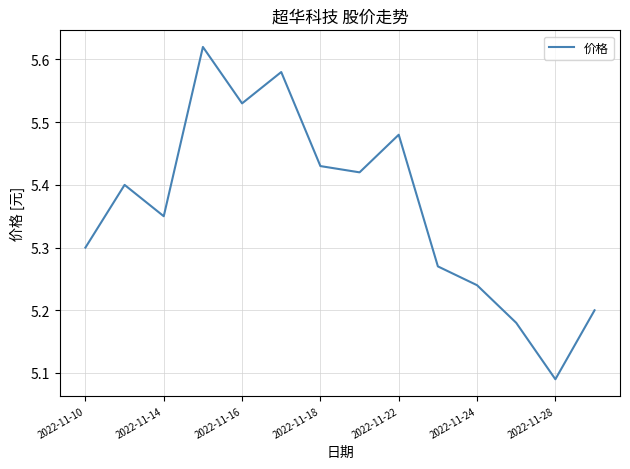

What is the difference between the maximum and minimum values?

0.5